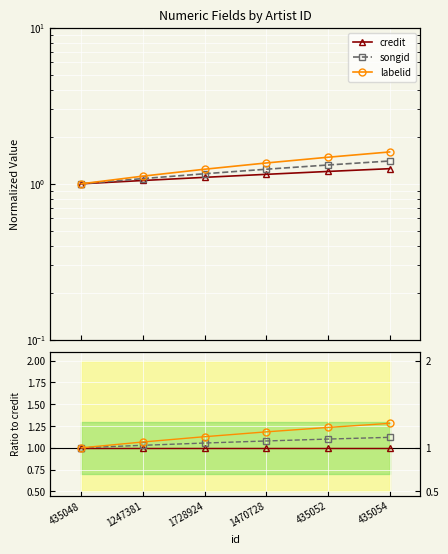

What is the difference between the maximum and minimum values in the labelid series?

0.3